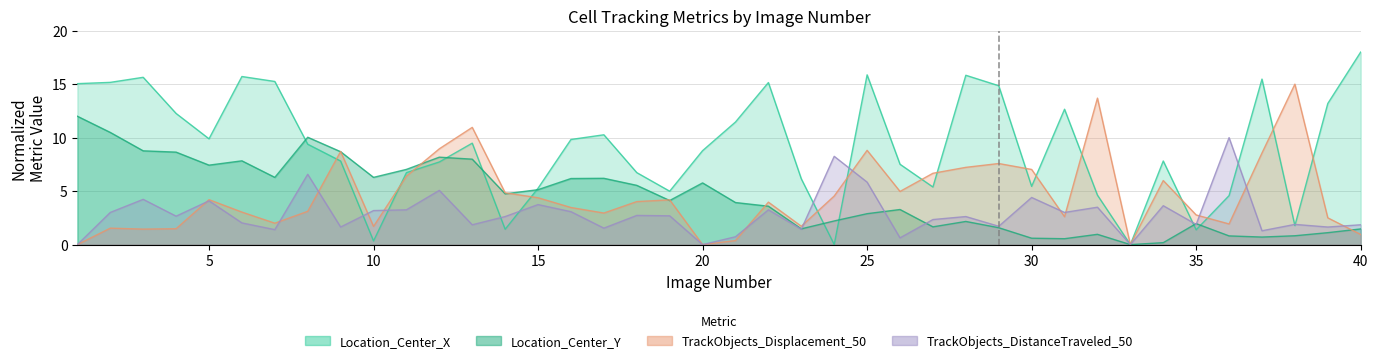

Where does the Location_Center_Y series first go above 4?

1